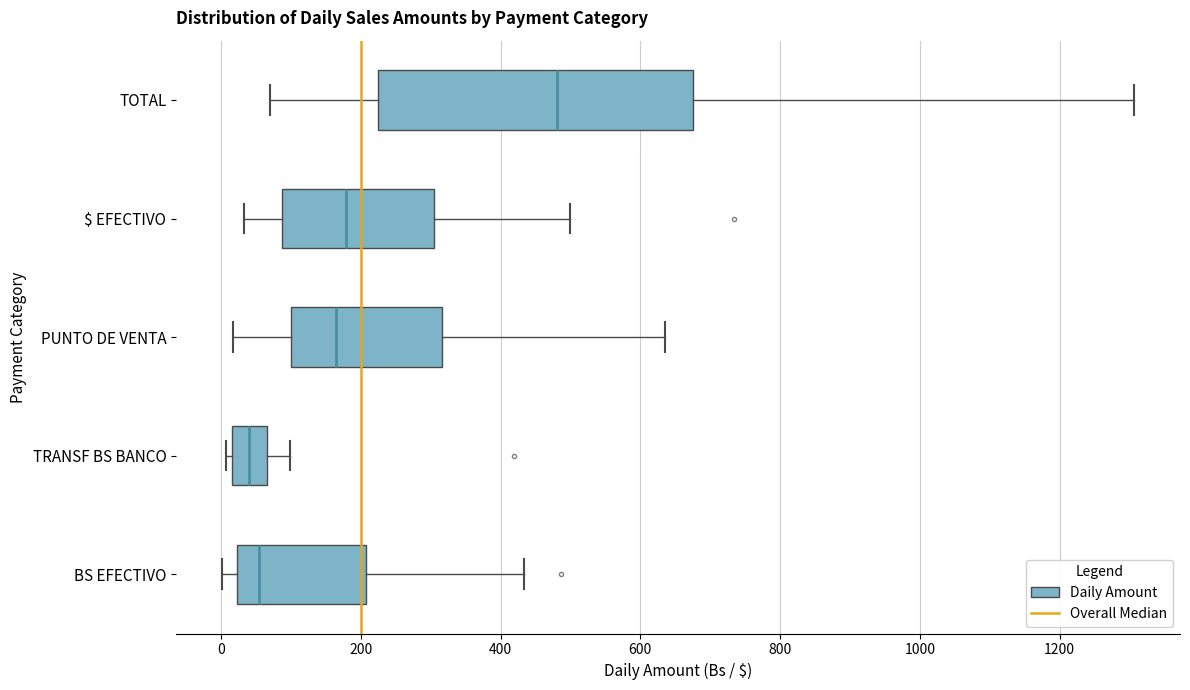

Reading bottom to top, transcribe this box plot: for each box, give where its median line is, the range the box spans, and where its two whiskers end, as read against the x-axis. The values are not printed on the chart, so give them approximately, as read against the axis.

BS EFECTIVO: median 60, box 20 to 200, whiskers 0 to 440
TRANSF BS BANCO: median 40, box 20 to 60, whiskers 0 to 100
PUNTO DE VENTA: median 160, box 100 to 320, whiskers 20 to 640
$ EFECTIVO: median 180, box 80 to 300, whiskers 40 to 500
TOTAL: median 480, box 220 to 680, whiskers 80 to 1300